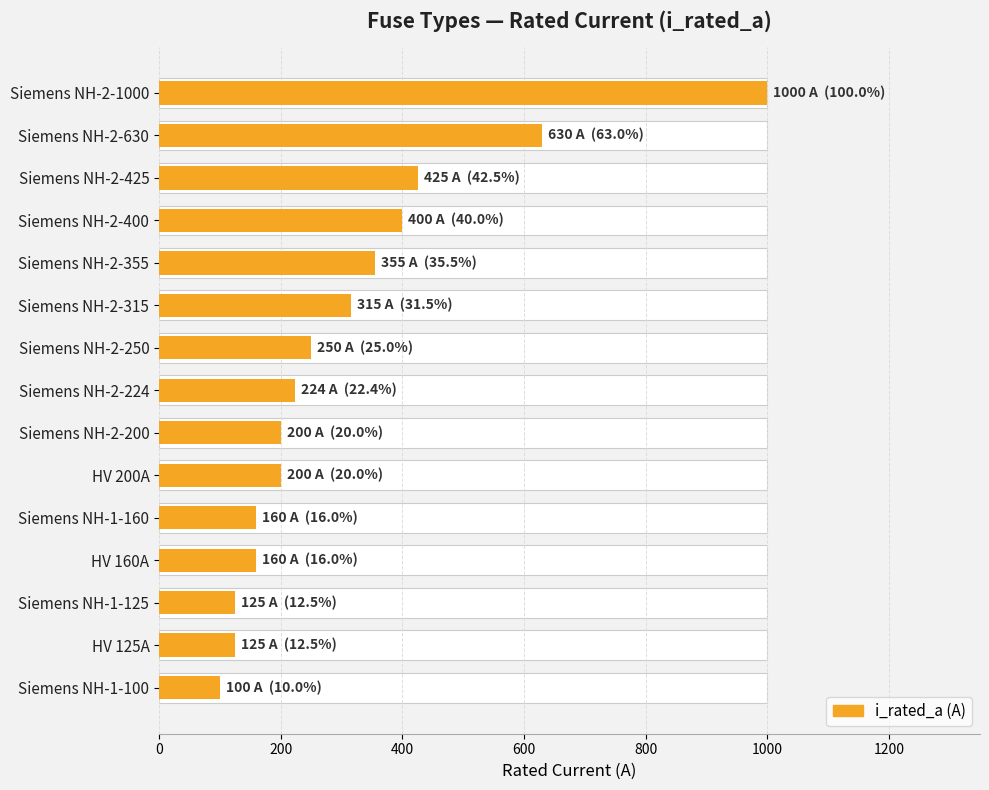

How many data points are above 224?

7